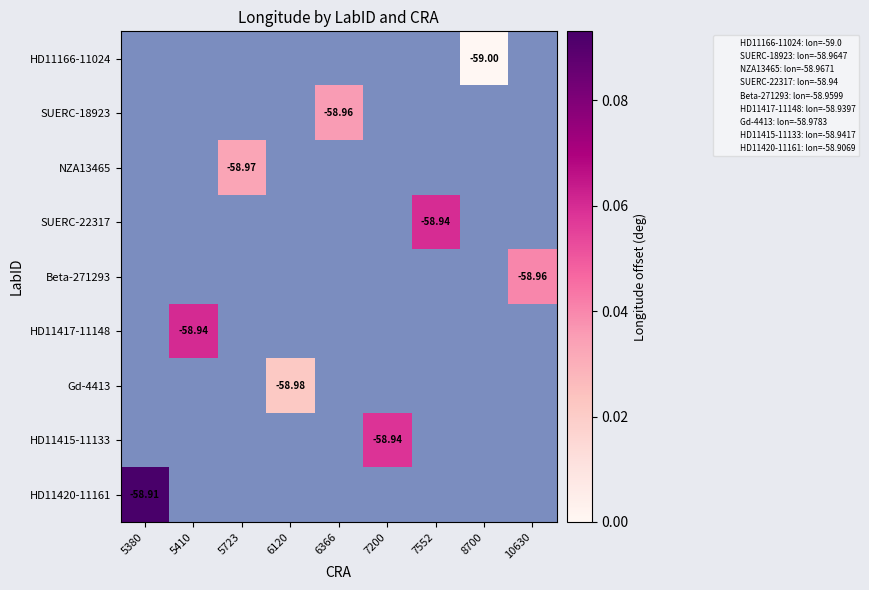

Count the number of data series in this chart.

9